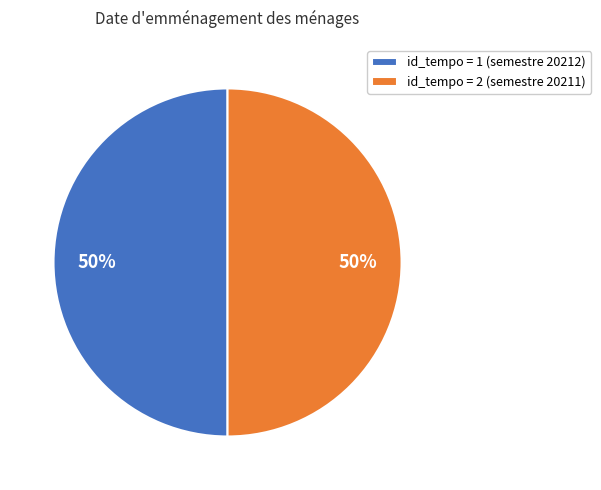

To the nearest percent, what portion does id_tempo = 1 (semestre 20212) represent?

50%